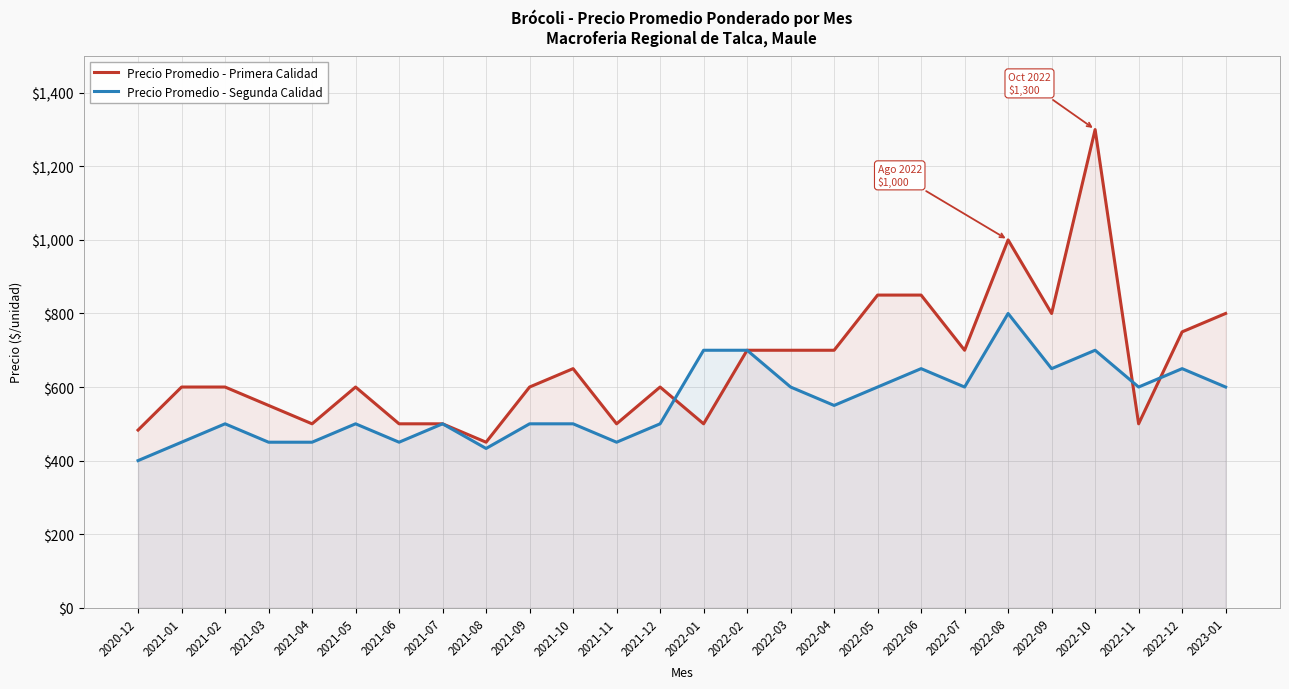

What is the maximum value for Precio Promedio - Primera Calidad?

1300